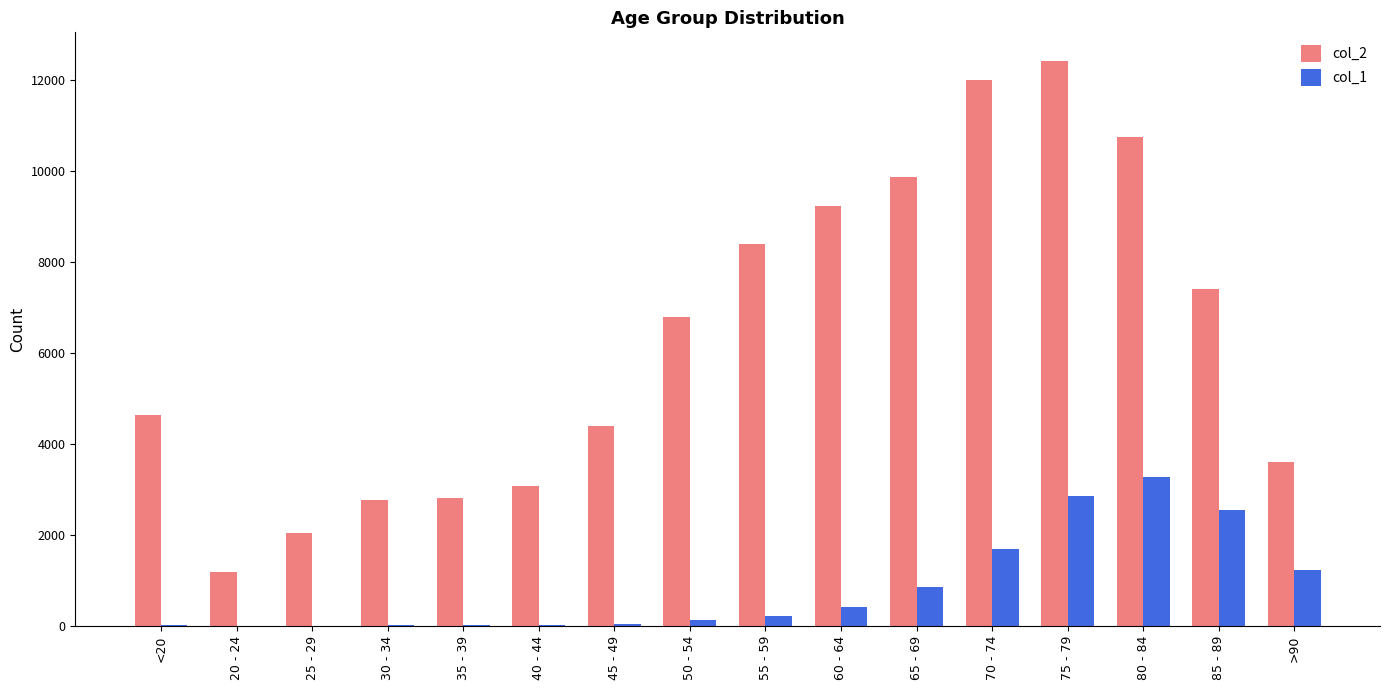

True or false: col_2 has a value of 8279 at 70 - 74.

False